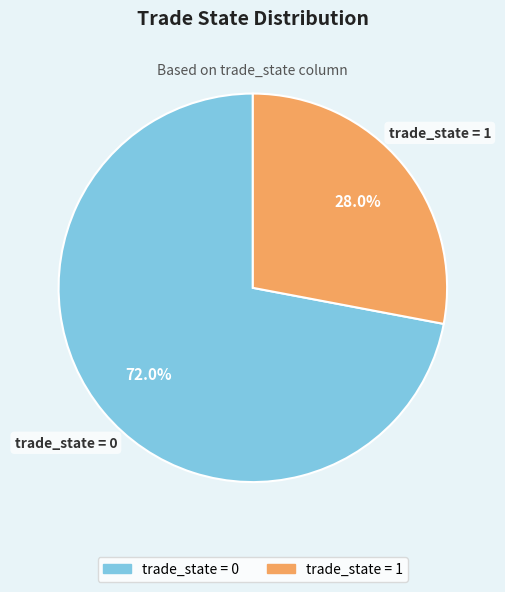

Is there any slice that represents more than half of the pie?

Yes